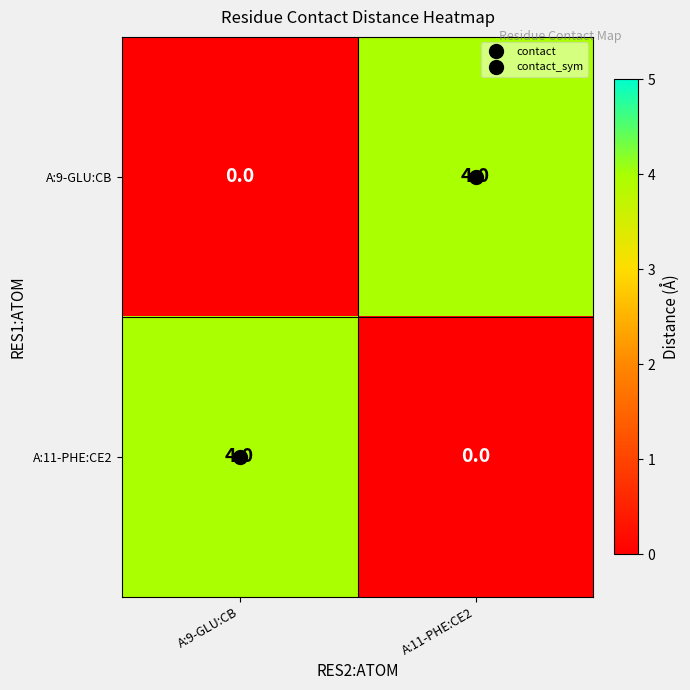

What is the maximum value shown in the chart?

4